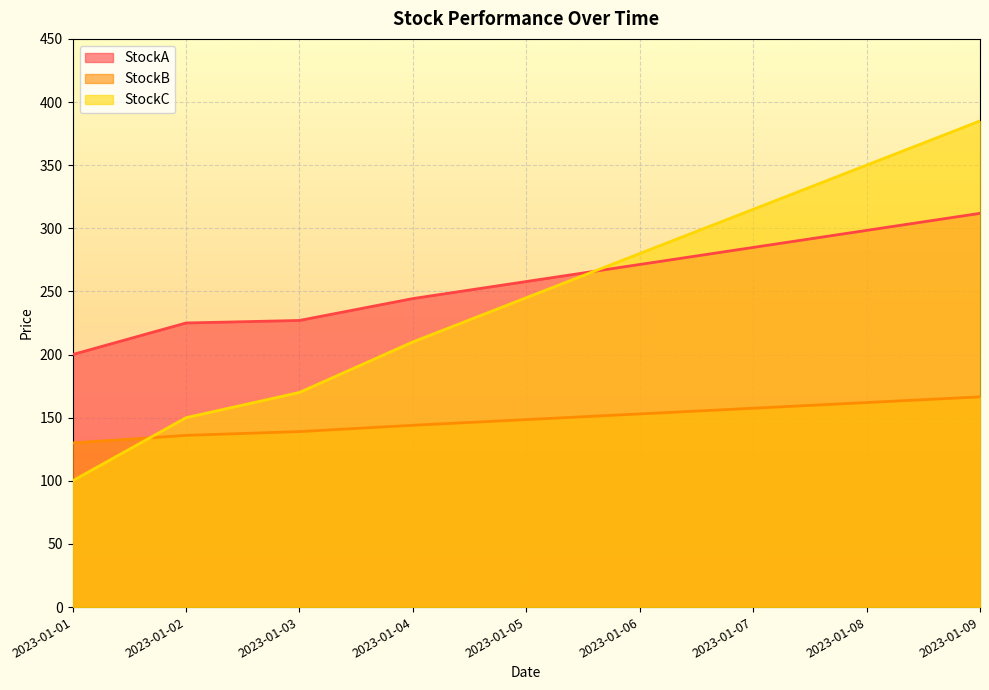

What is the spread (max minus min) of values at 2023-01-08?

188.0